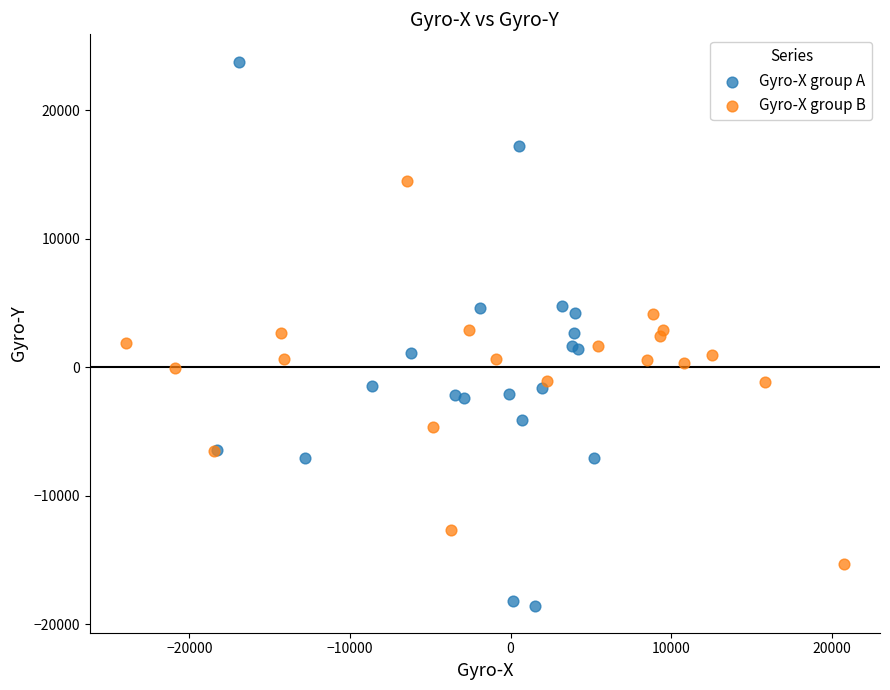

Which series has the largest Y range (max minus min)?

Gyro-X group A